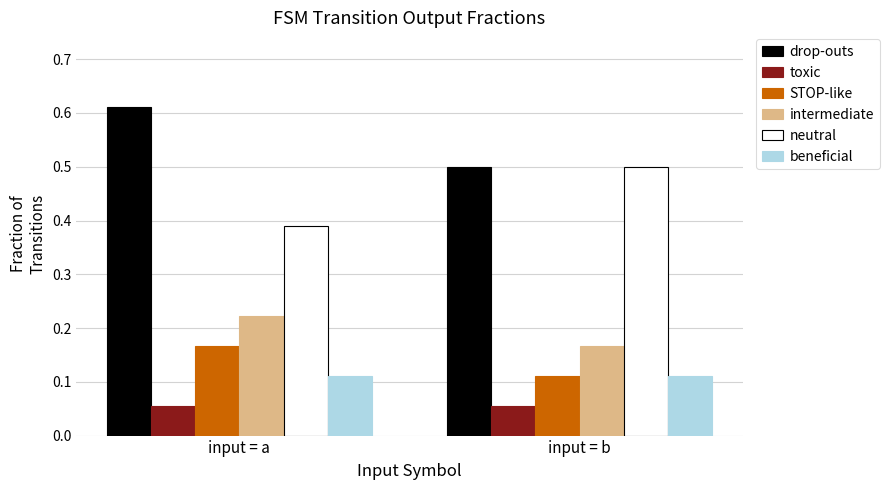

Rank the categories by STOP-like value from highest to lowest.

input = a, input = b